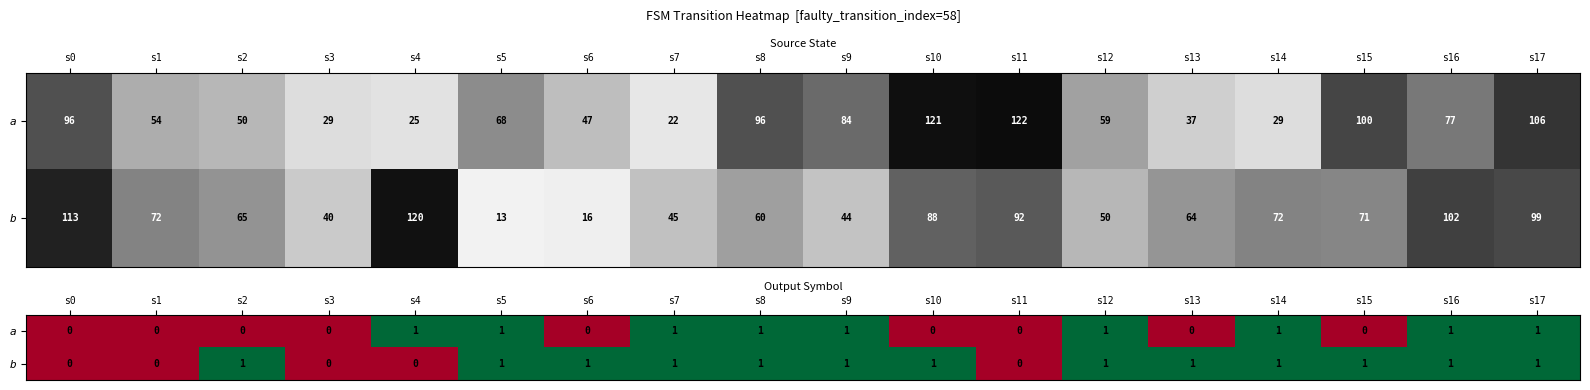

Is it true that a equals 1 at s7?

True